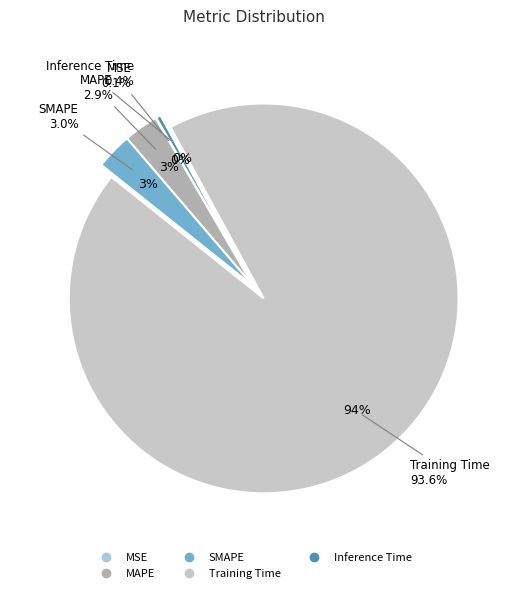

Is it true that Training Time is 94% of the pie?

True